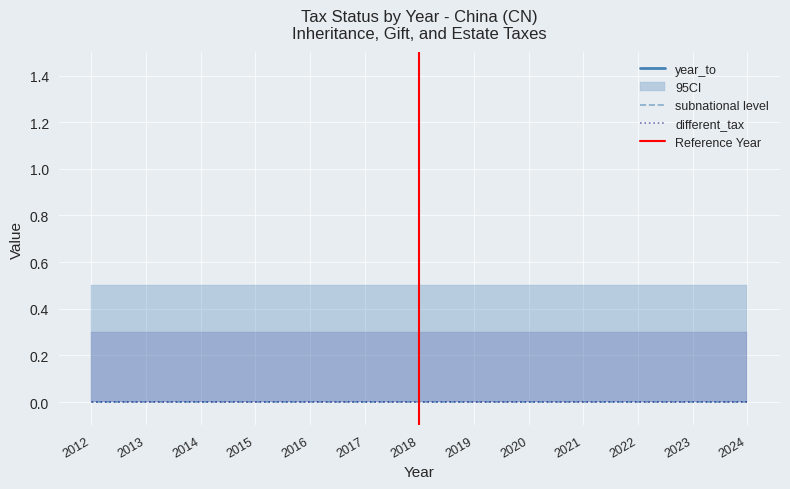

Which has a higher value, 2021 or 2021?

2021